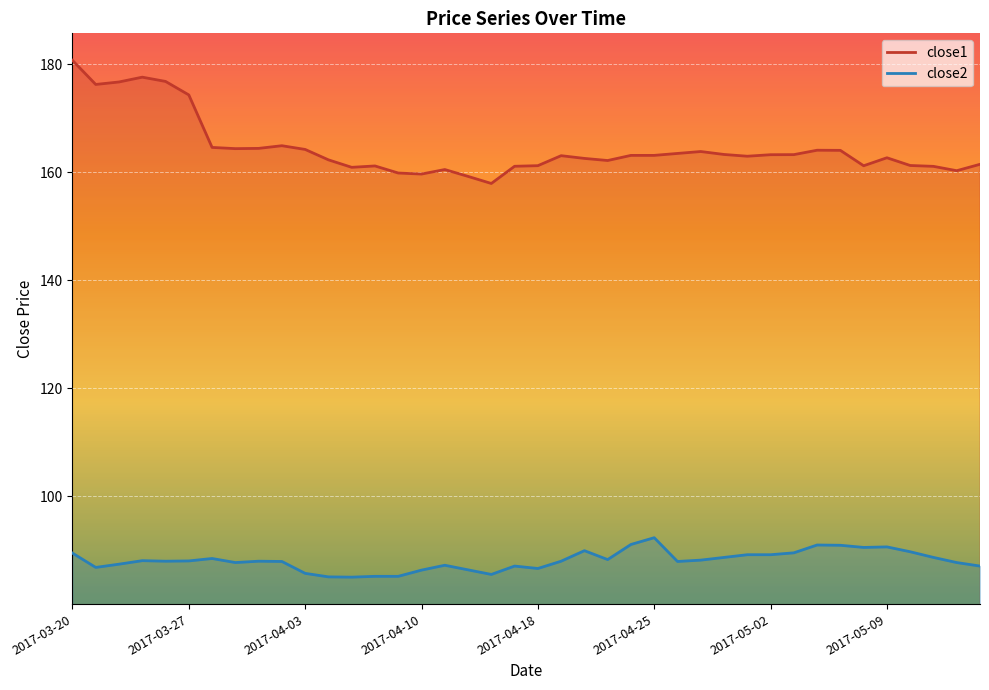

At 2017-04-13, list the series in order from smallest to largest.

close2, close1